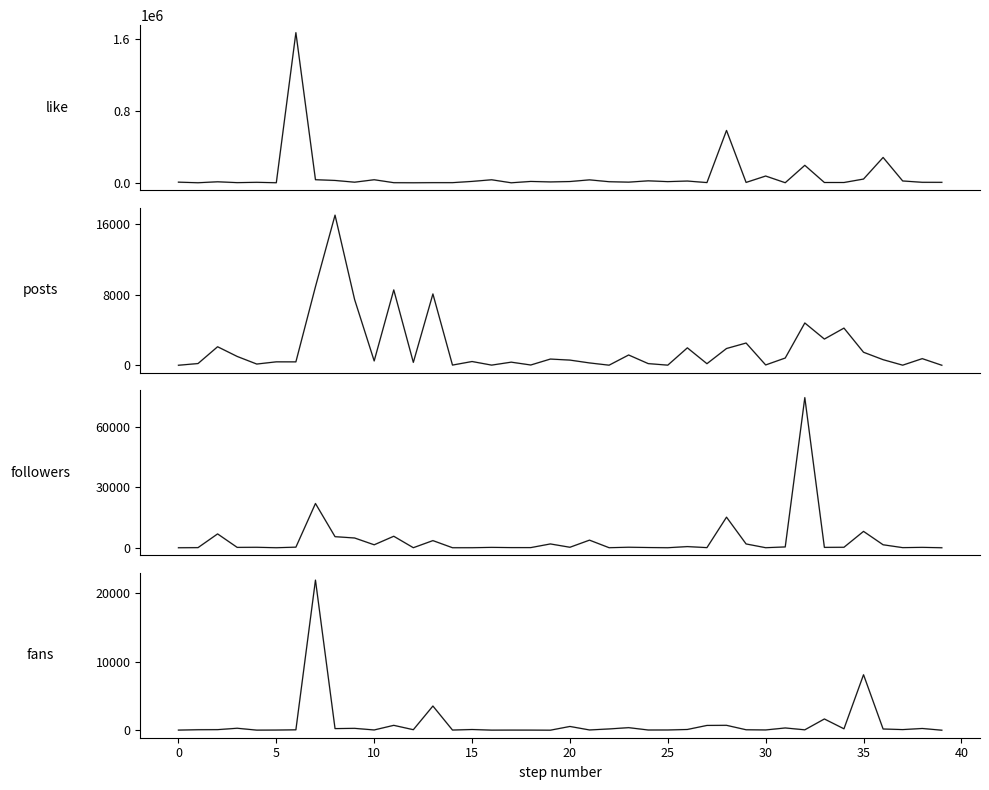

What is the minimum value for posts?

5